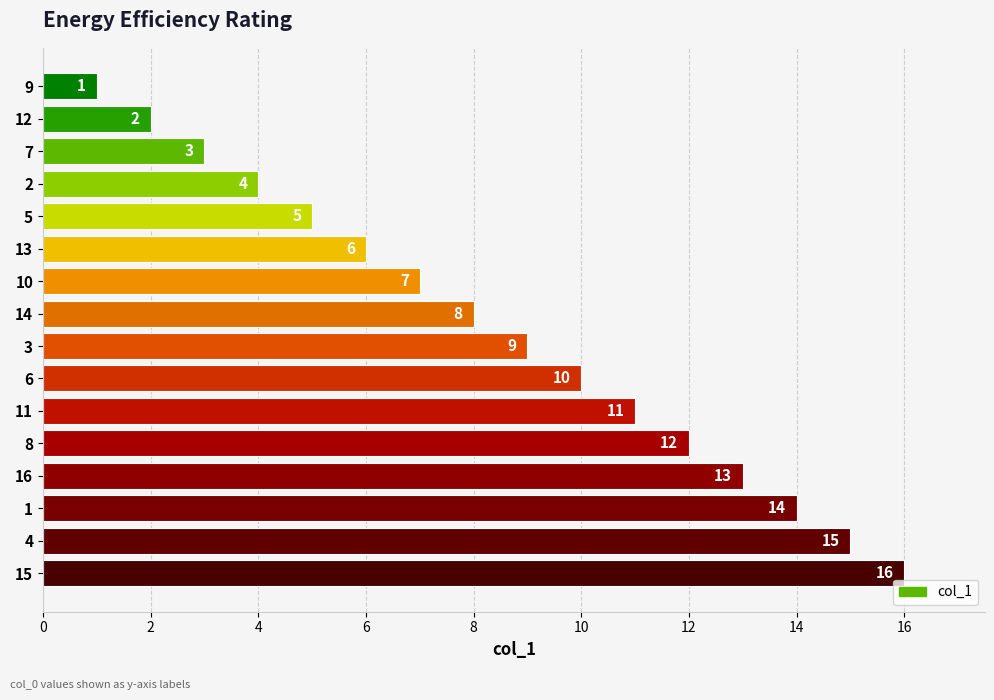

List the labels in order of value, largest first.

15, 4, 1, 16, 8, 11, 6, 3, 14, 10, 13, 5, 2, 7, 12, 9